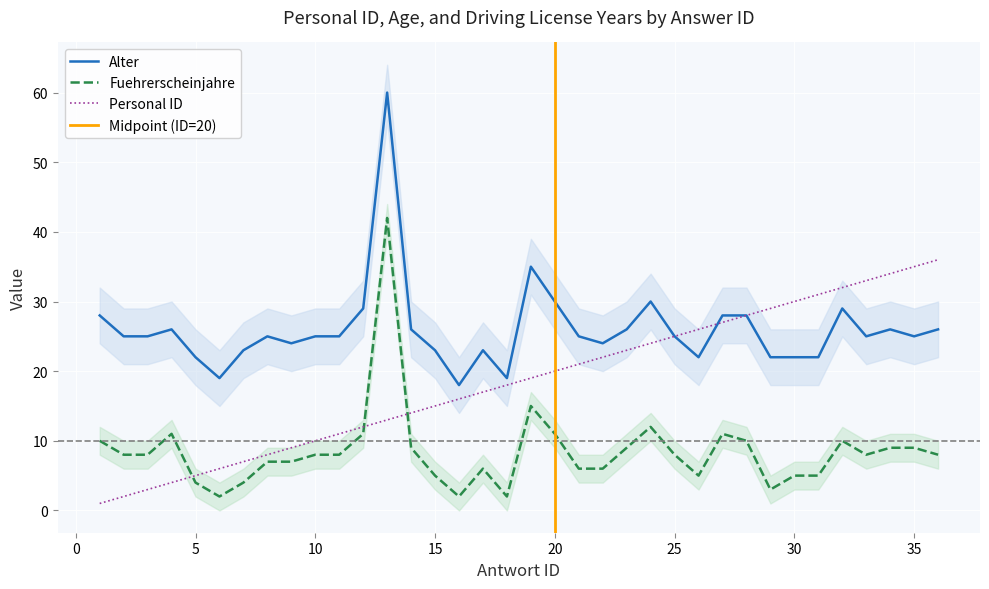

Reading left to right, transcribe all the data shown in this chart.

Personal ID: 1=1	2=2	3=3	4=4	5=5	6=6	7=7	8=8	9=9	10=10	11=11	12=12	13=13	14=14	15=15	16=16	17=17	18=18	19=19	20=20	21=21	22=22	23=23	24=24	25=25	26=26	27=27	28=28	29=29	30=30	31=31	32=32	33=33	34=34	35=35	36=36
Alter: 1=28	2=25	3=25	4=26	5=22	6=19	7=23	8=25	9=24	10=25	11=25	12=29	13=60	14=26	15=23	16=18	17=23	18=19	19=35	20=30	21=25	22=24	23=26	24=30	25=25	26=22	27=28	28=28	29=22	30=22	31=22	32=29	33=25	34=26	35=25	36=26
Fuehrerscheinjahre: 1=10	2=8	3=8	4=11	5=4	6=2	7=4	8=7	9=7	10=8	11=8	12=11	13=42	14=9	15=5	16=2	17=6	18=2	19=15	20=11	21=6	22=6	23=9	24=12	25=8	26=5	27=11	28=10	29=3	30=5	31=5	32=10	33=8	34=9	35=9	36=8